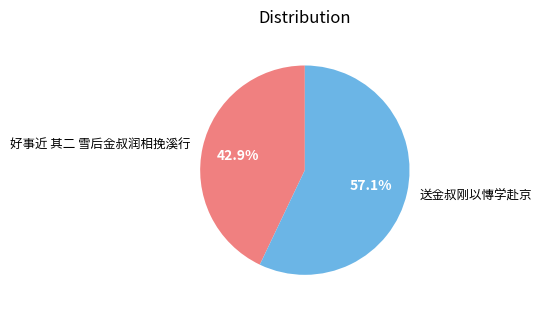

Which has a higher value, 送金叔刚以慱学赴京 or 好事近 其二 雪后金叔润相挽溪行?

送金叔刚以慱学赴京